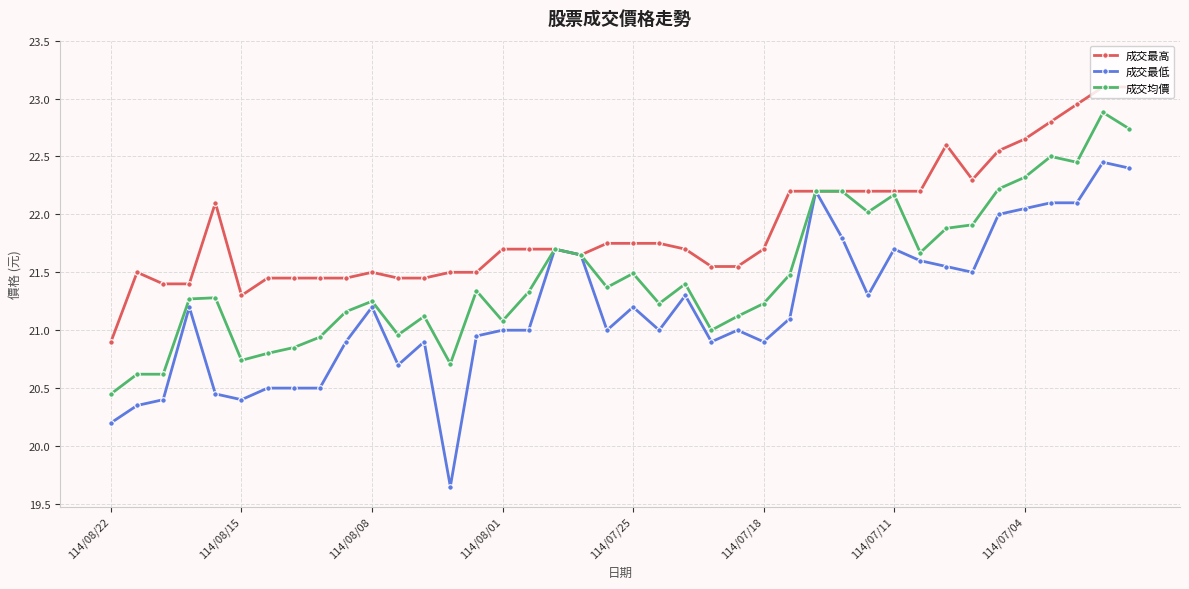

What is the value of the 成交均價 point at the 33rd from the left?

21.9